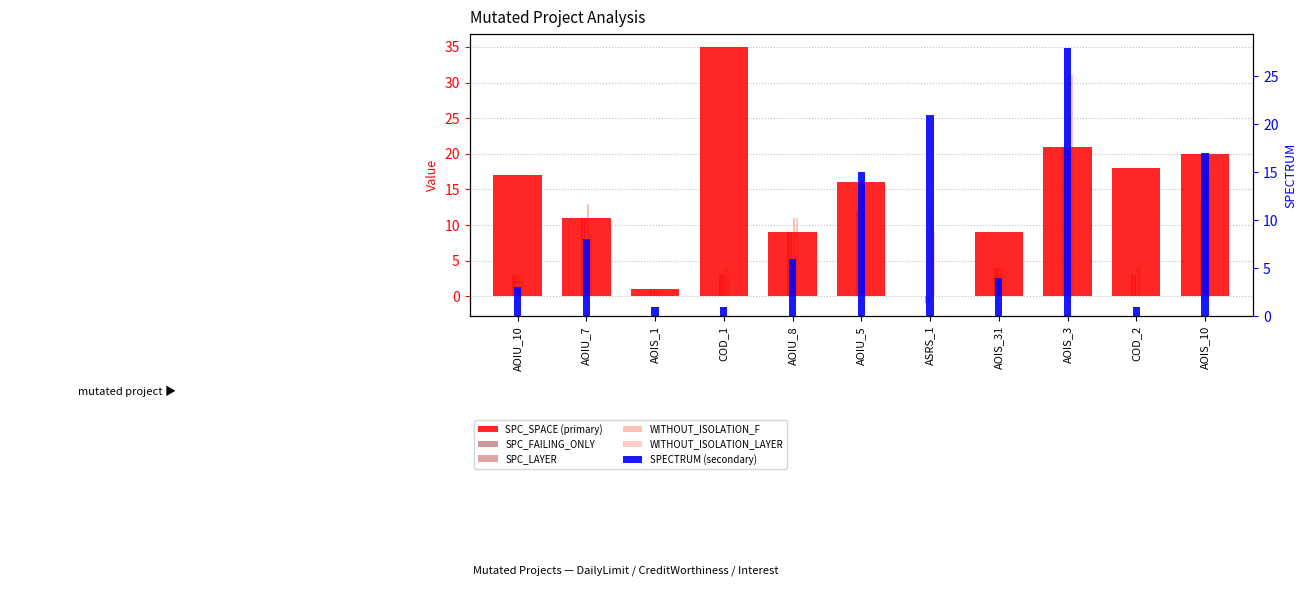

Is it true that WITHOUT_ISOLATION_F equals 54 at AOIS_3?

False